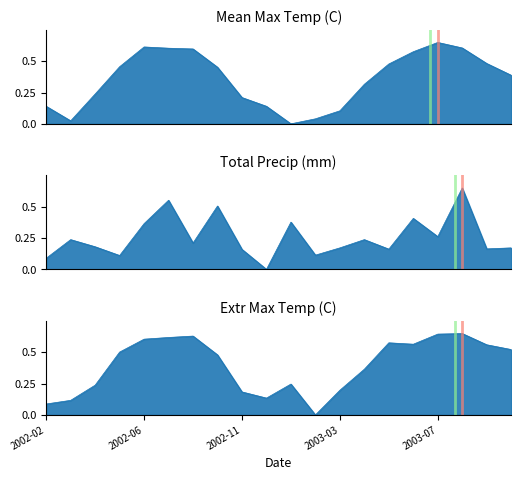

Which series has the widest spread of values?

Mean Max Temp (C)